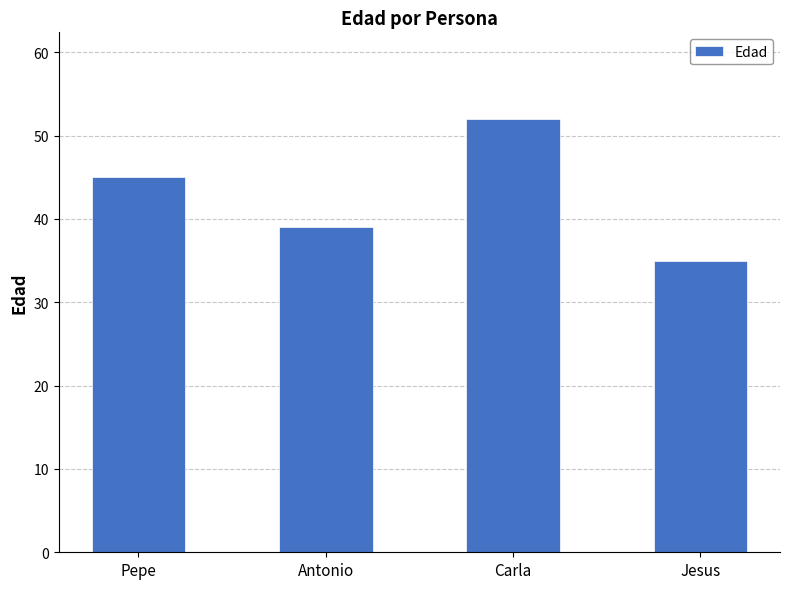

List the labels in order of value, largest first.

Carla, Pepe, Antonio, Jesus